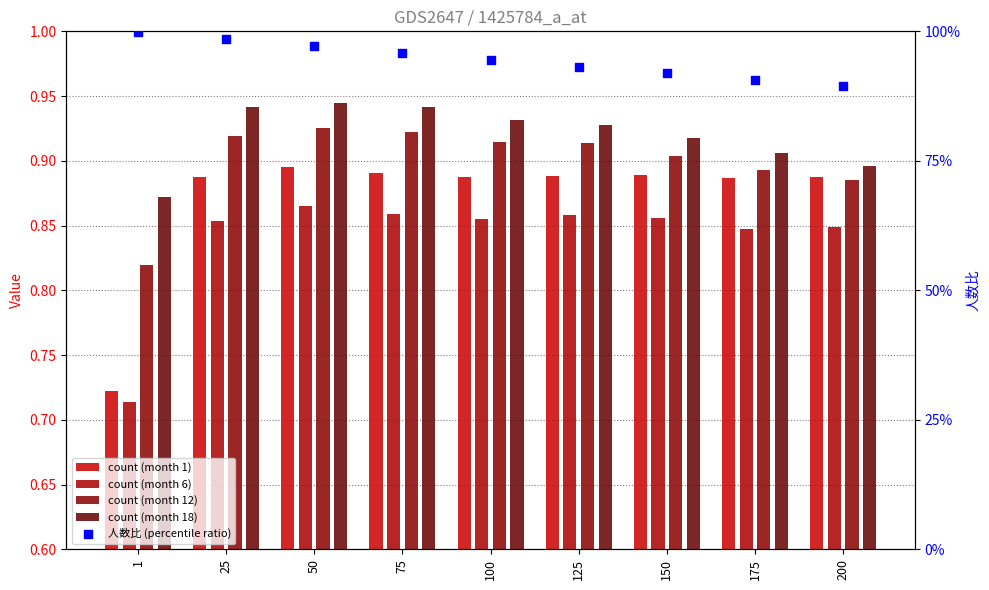

At which category is the sum across all series the highest?

50